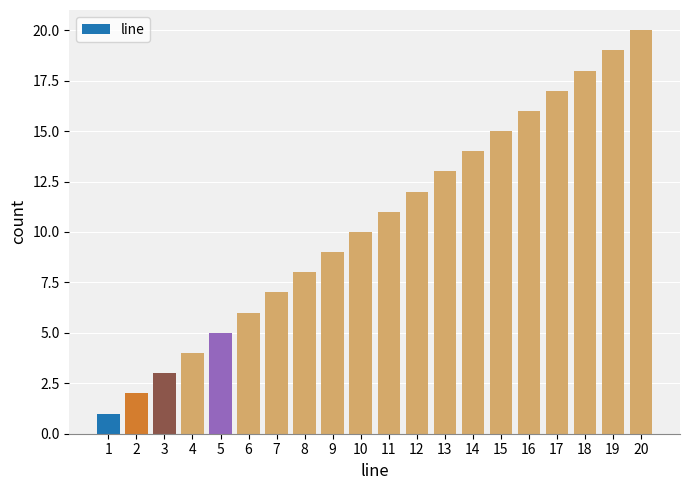

List the labels in order of value, smallest first.

1, 2, 3, 4, 5, 6, 7, 8, 9, 10, 11, 12, 13, 14, 15, 16, 17, 18, 19, 20